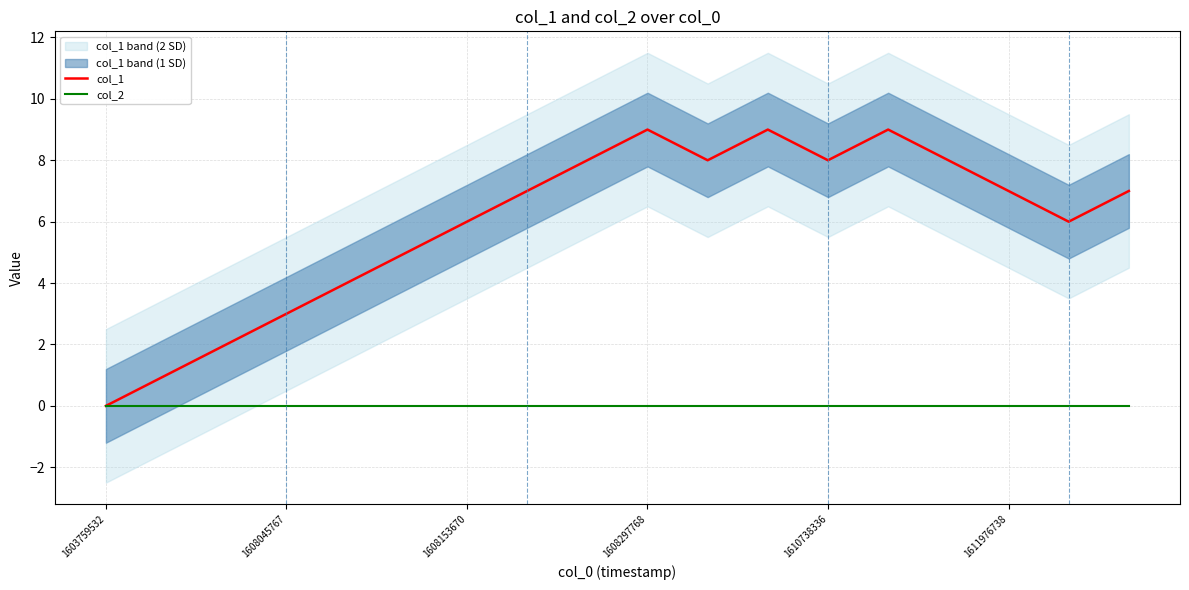

Read the col_1 value at 1611976738.

7